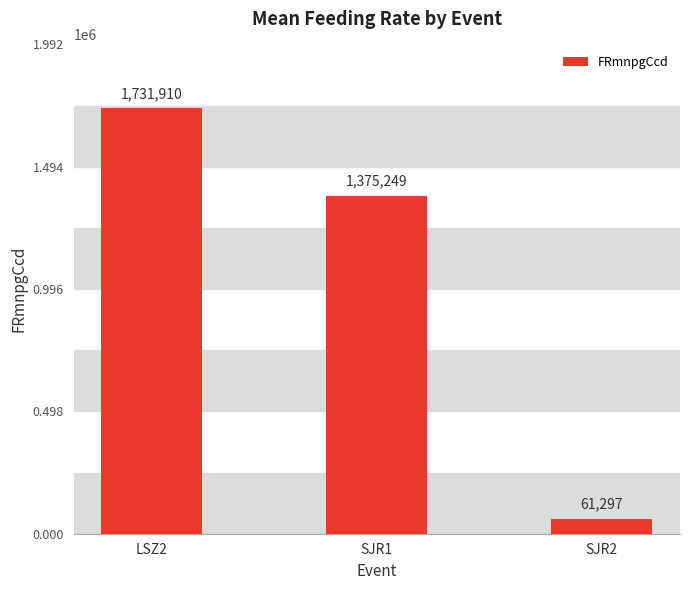

At which category does the chart reach its minimum across all series?

SJR2